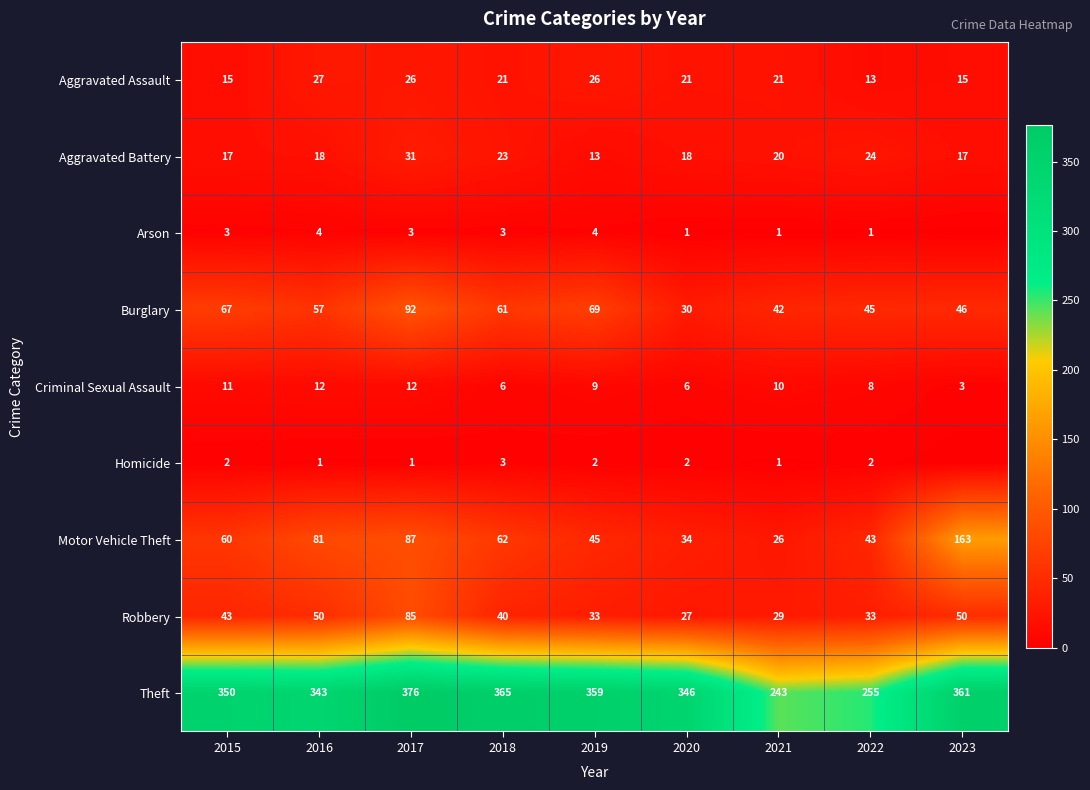

Rank the series at 2015 from lowest to highest value.

Homicide, Arson, Criminal Sexual Assault, Aggravated Assault, Aggravated Battery, Robbery, Motor Vehicle Theft, Burglary, Theft